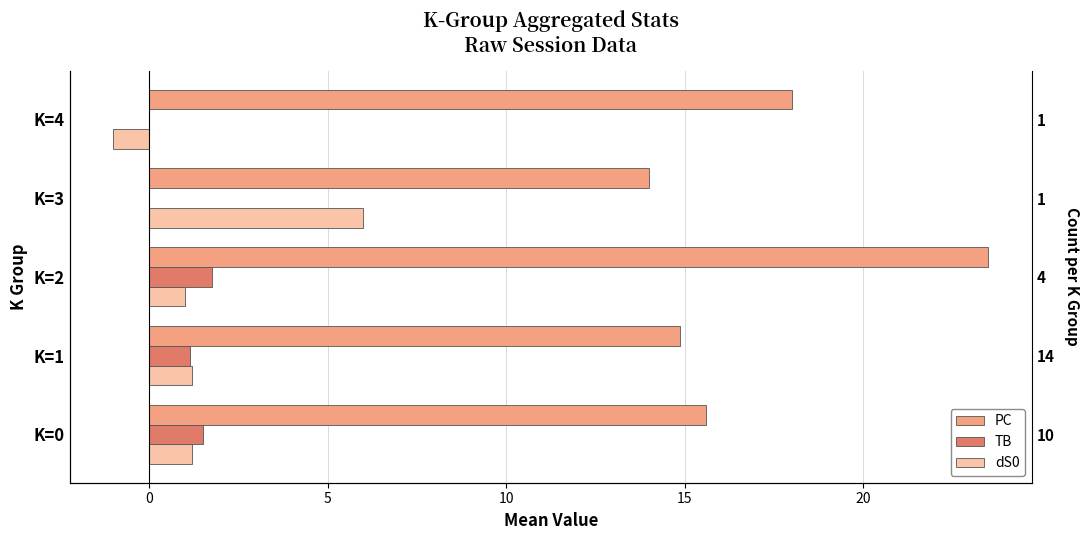

What is the sum of all PC values?

86.0